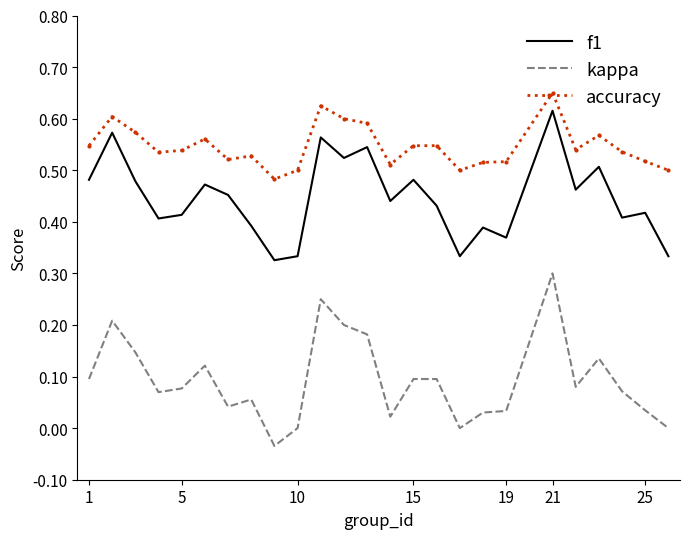

Which series has the largest total across all categories?

accuracy